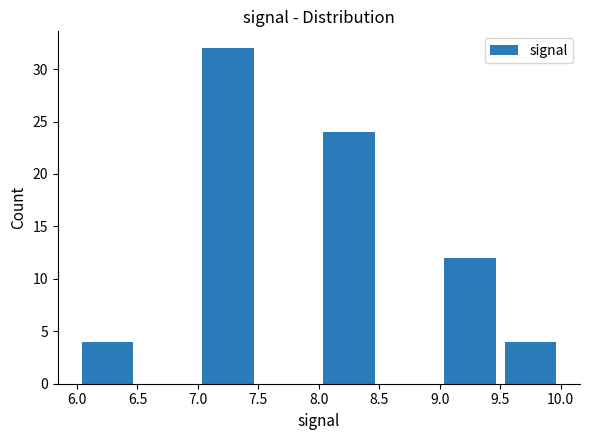

Reading left to right, list every bar in this chart as the range it spans on the x-axis followed by its height. The values are not printed on the chart, so give them approximately, as read against the axis.

6.0 to 6.5: 4
6.5 to 7.0: 0
7.0 to 7.5: 32
7.5 to 8.0: 0
8.0 to 8.5: 24
8.5 to 9.0: 0
9.0 to 9.5: 12
9.5 to 10.0: 4